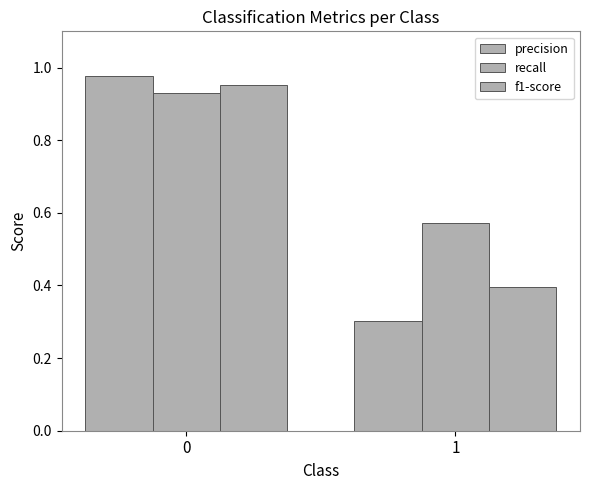

What is the value of the f1-score bar at the 2nd from the left?

0.4